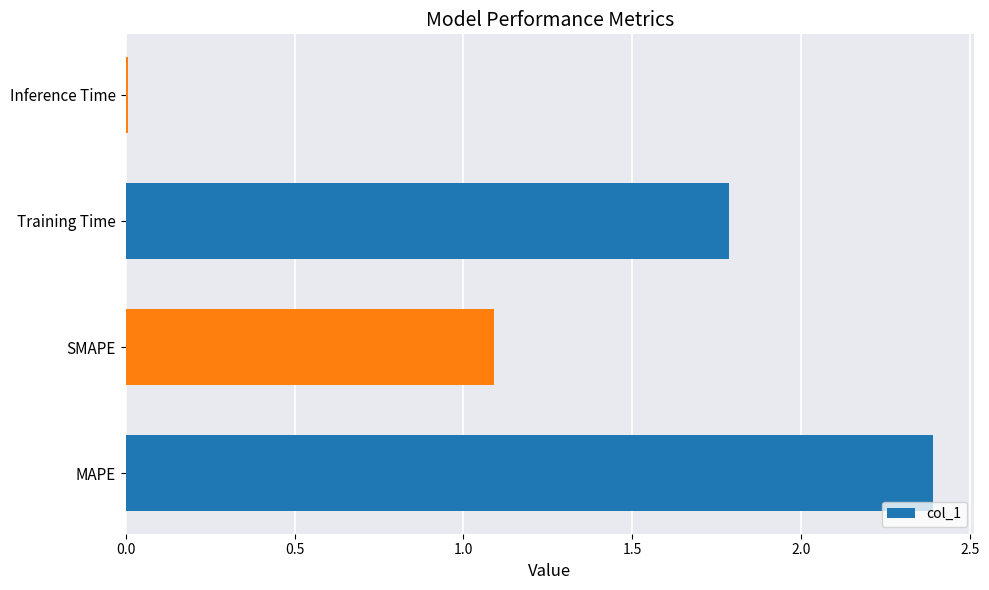

At which label is the value closest to 1?

SMAPE